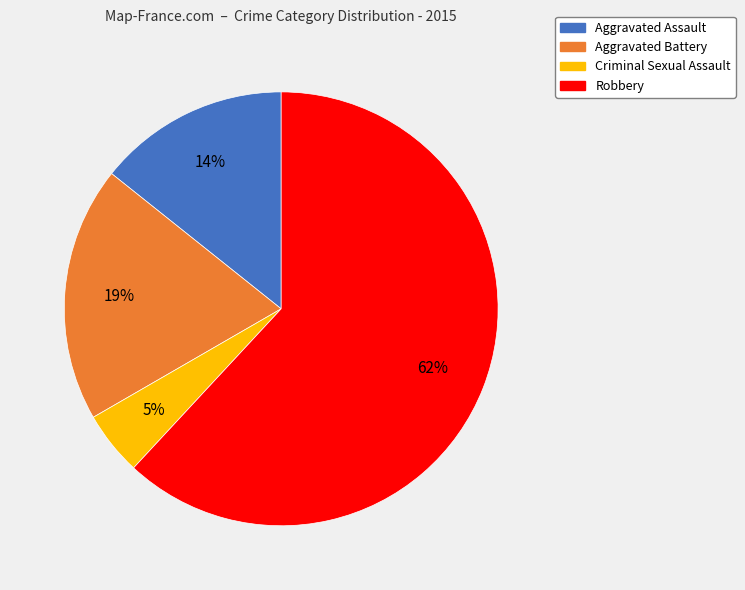

What is the smallest slice in the pie chart?

Criminal Sexual Assault